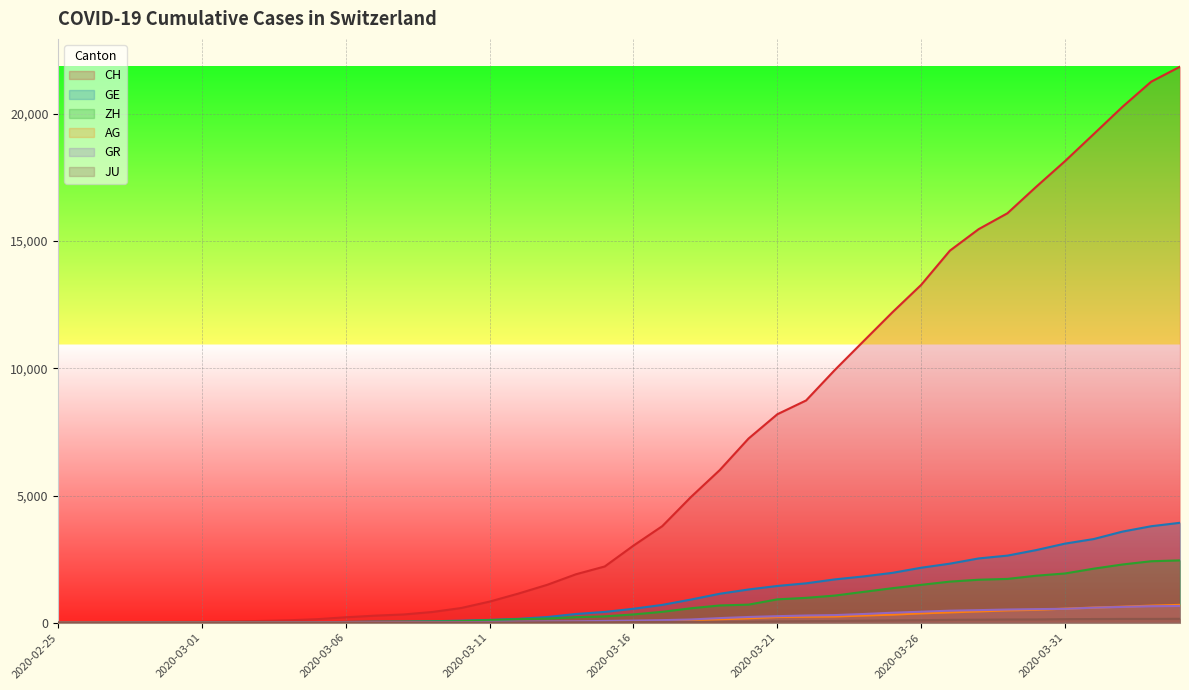

What is the value of the GR point at the 39th from the left?

649